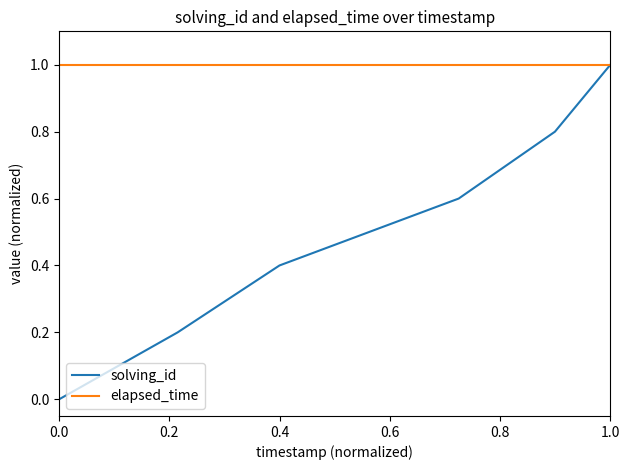

Which series has the widest spread of values?

solving_id